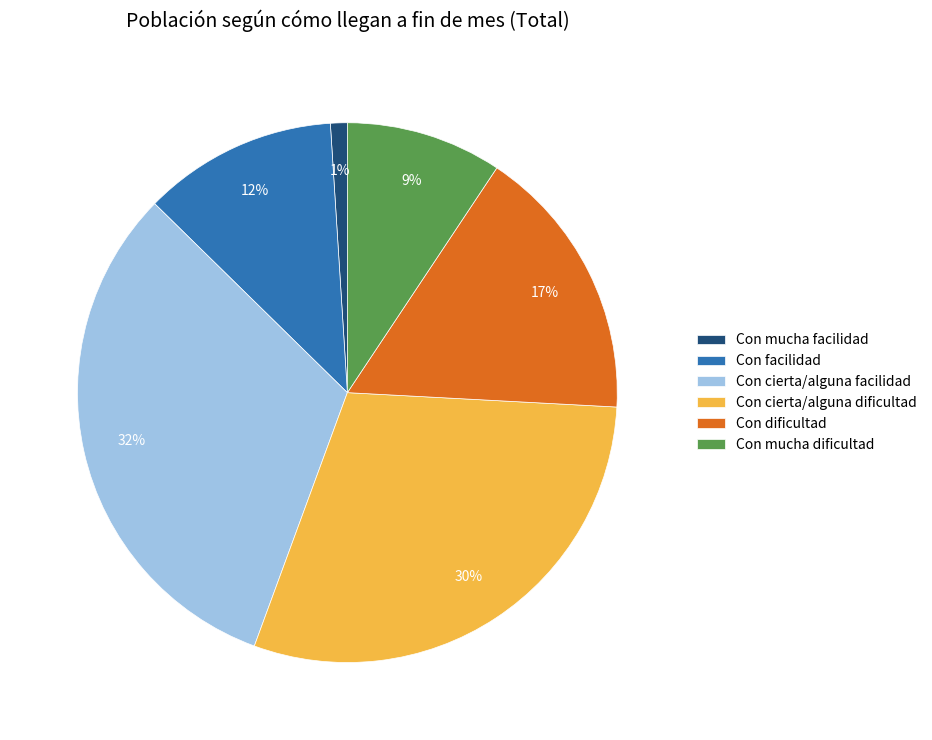

How many segments does this pie chart have?

6